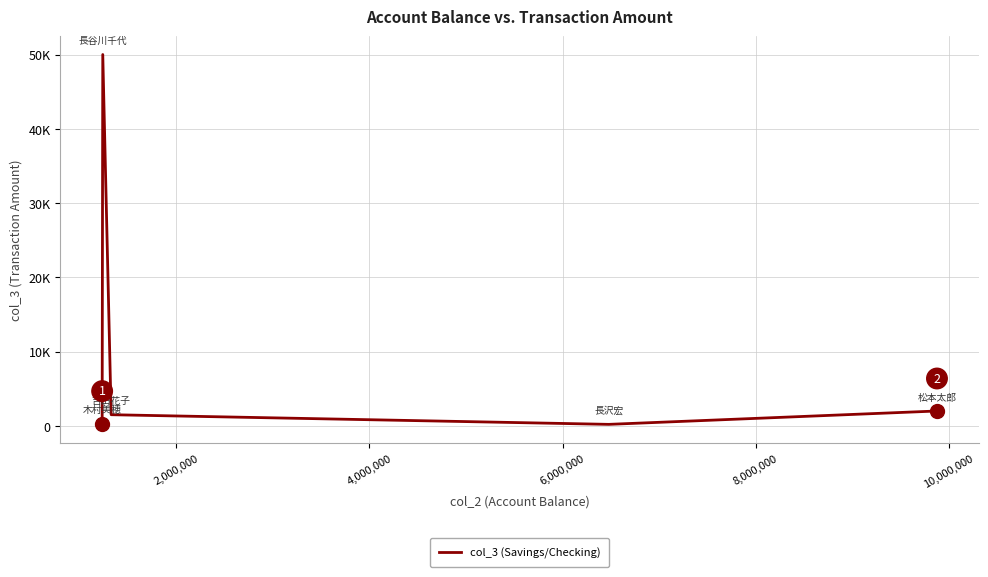

Is this an area chart (filled region under the line)?

No